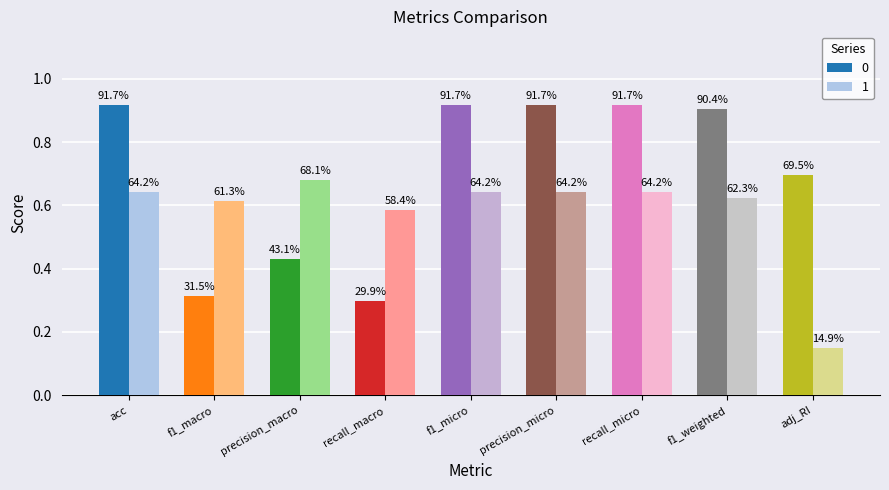

Is it true that 0 equals 0.3 at recall_macro?

True